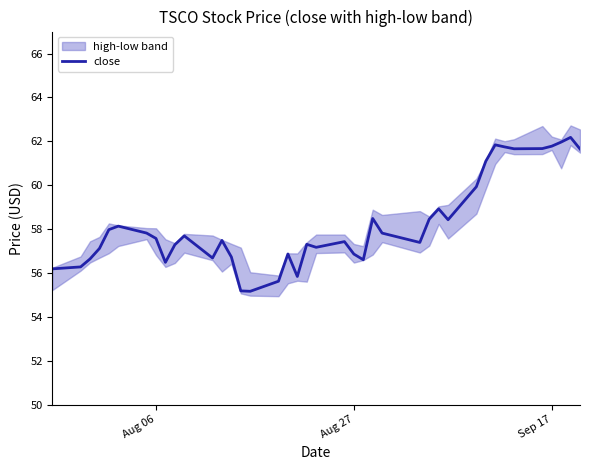

What is the minimum value for close?

55.2